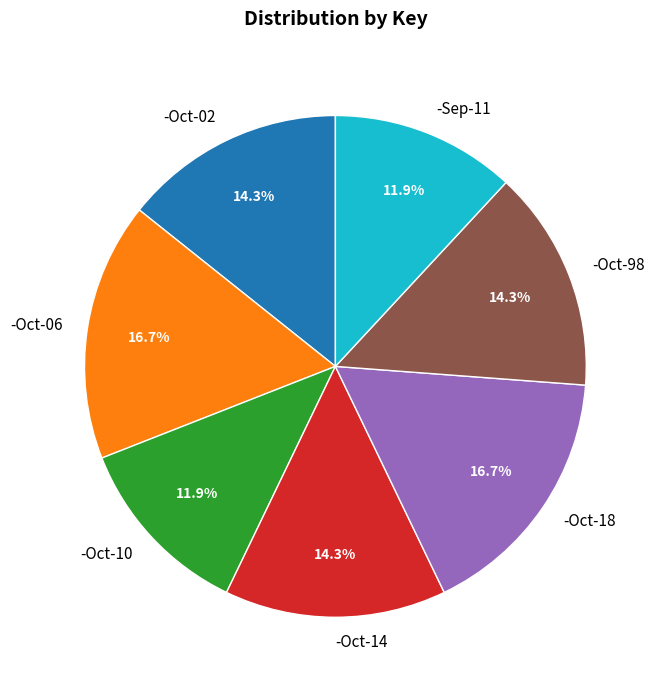

Does -Oct-98 represent more than half of the total?

No